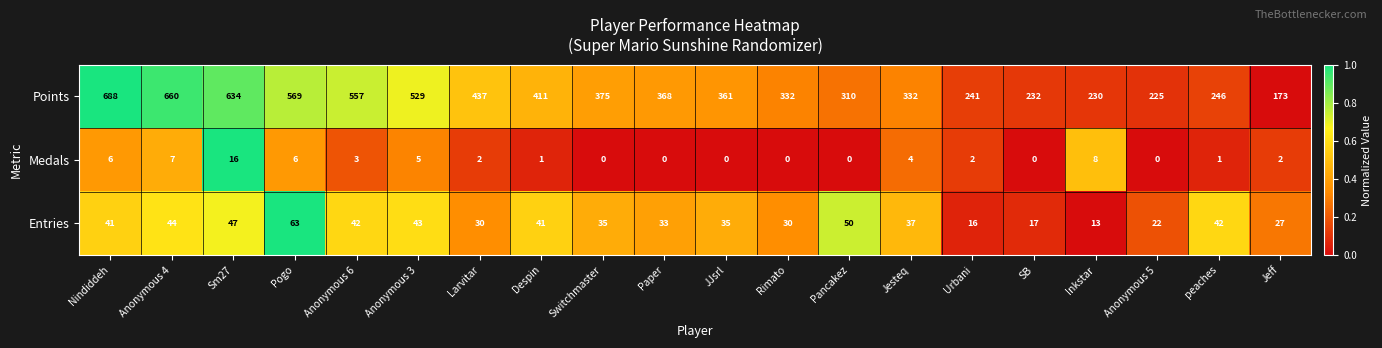

Which label corresponds to the largest value in the chart?

Nindiddeh